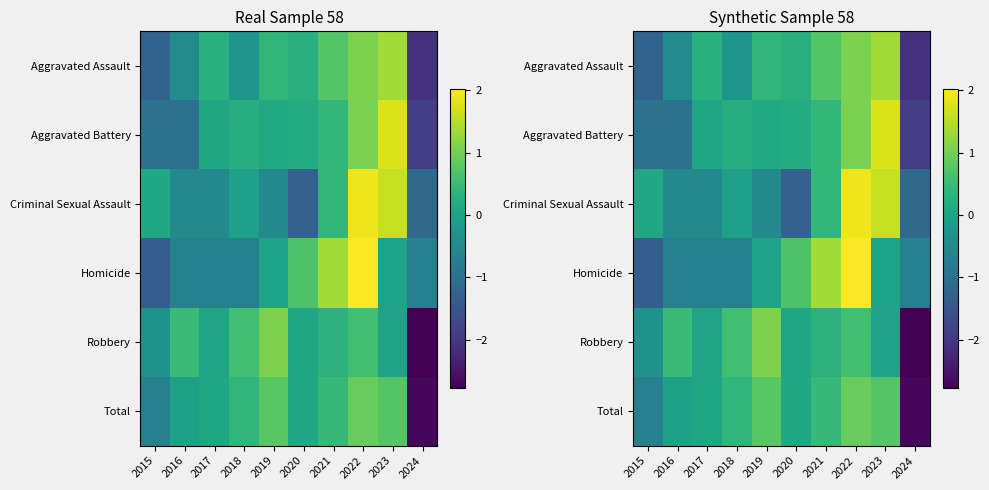

The value of Criminal Sexual Assault at 2023 is 2.1. True or false?

False